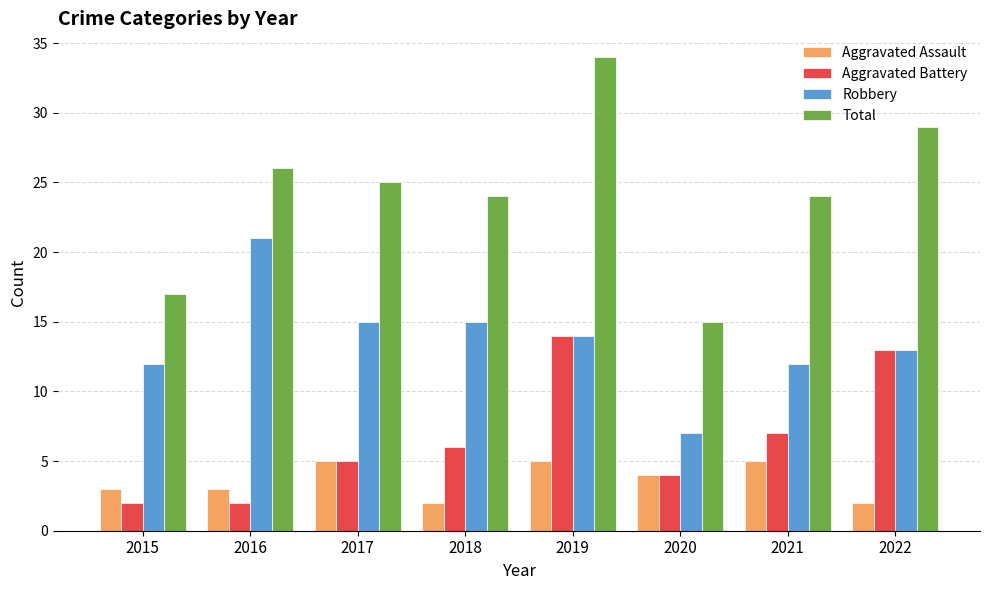

List the series in order of their peak value, highest first.

Total, Robbery, Aggravated Battery, Aggravated Assault